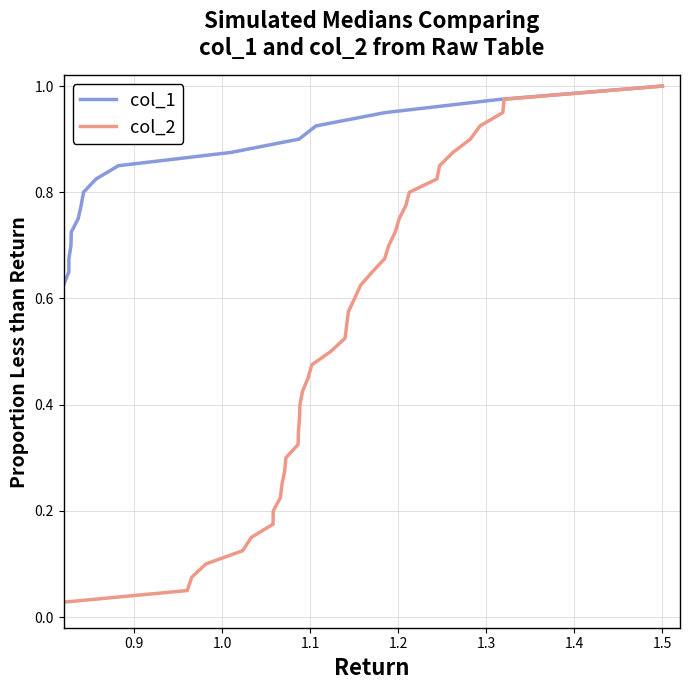

Is this an area chart (filled region under the line)?

No